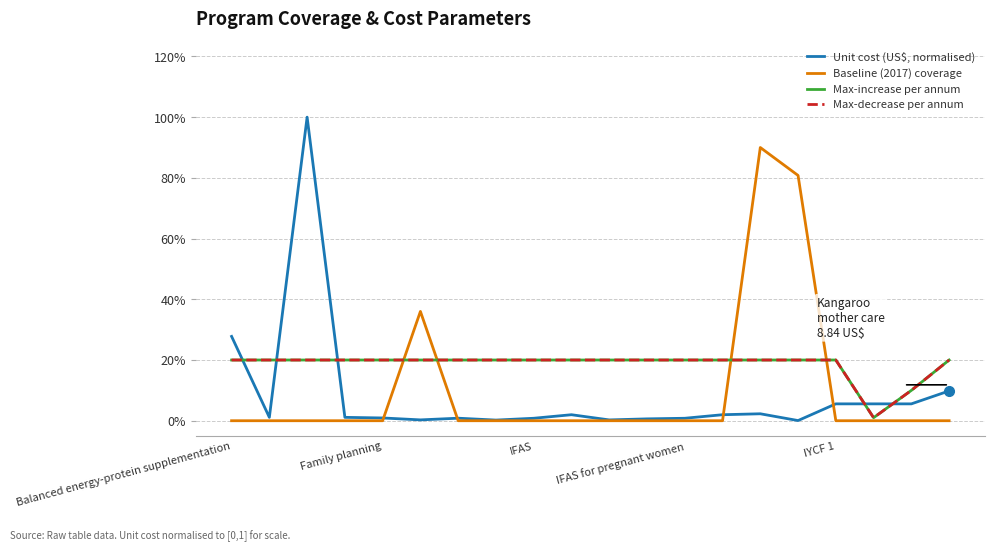

Does the chart have visible grid lines?

Yes